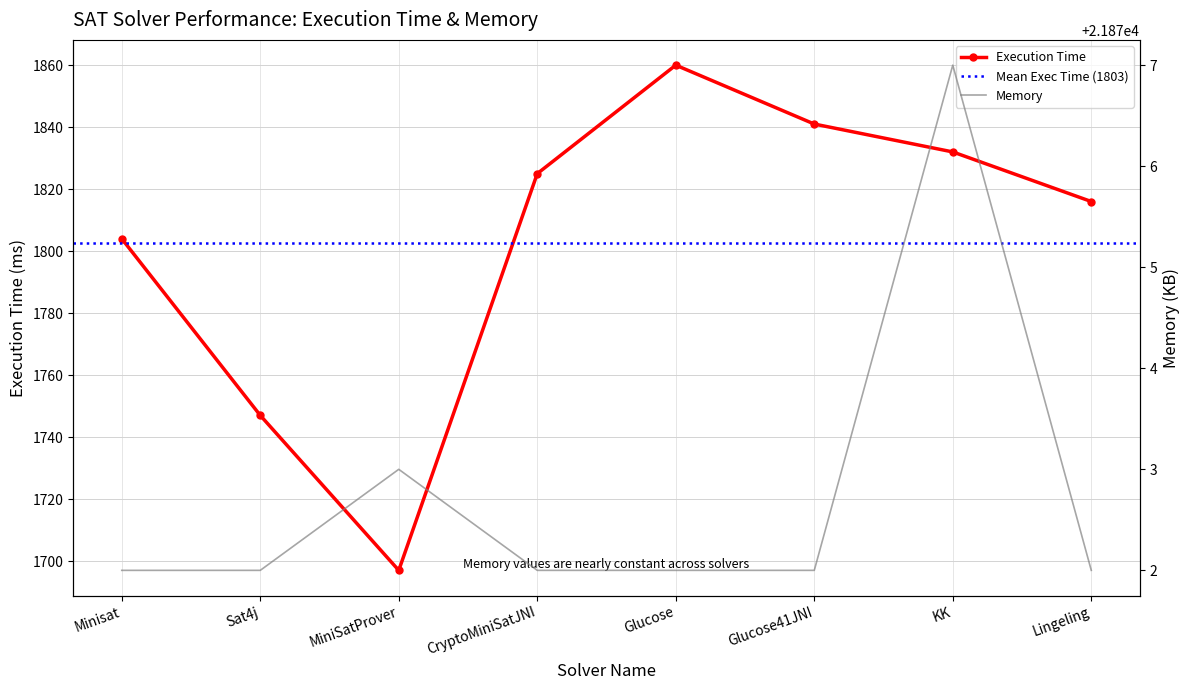

How many data points in Memory are above 21872?

2